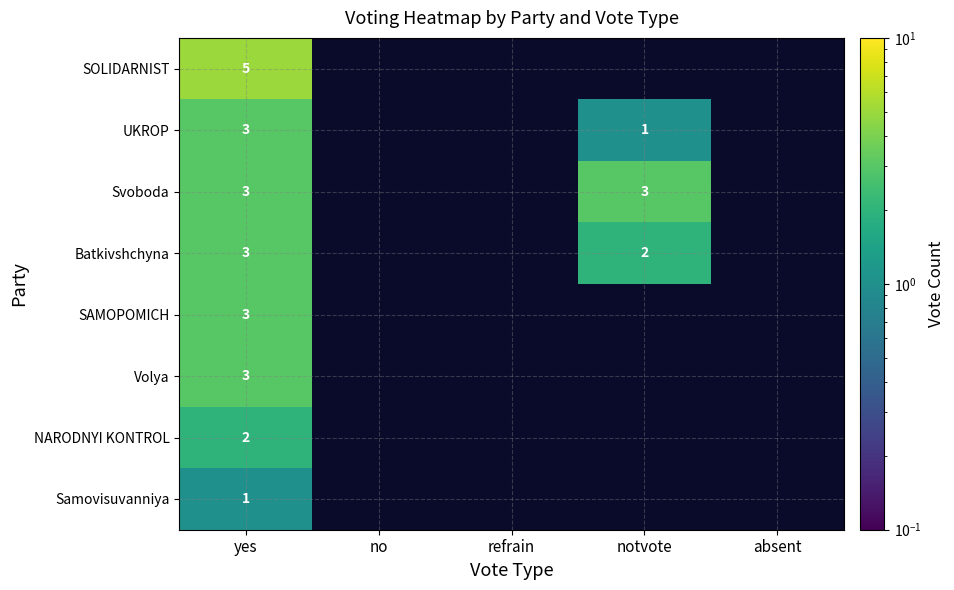

What is the greatest value displayed?

5.0